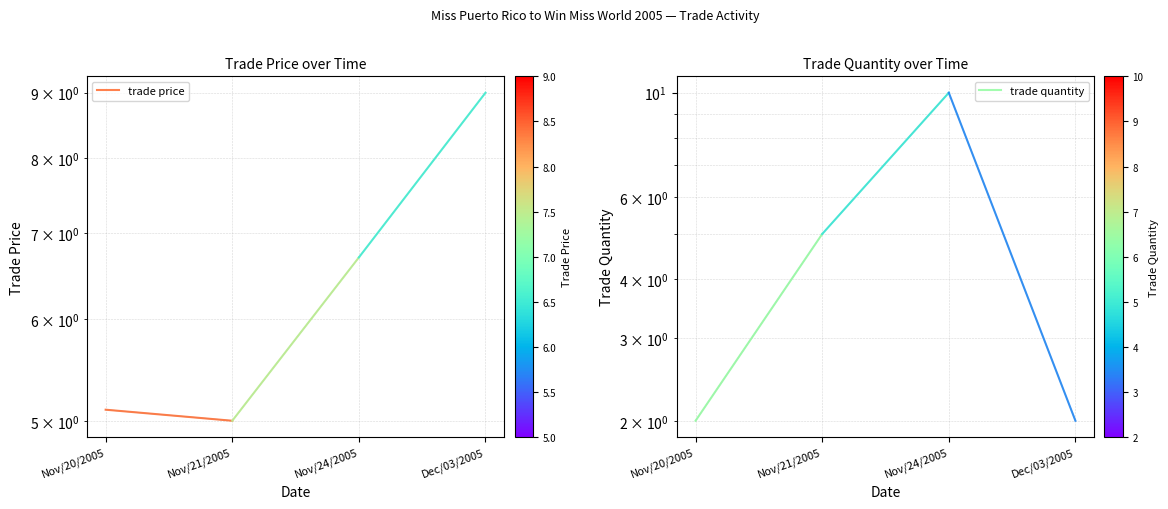

Which series has the largest total across all categories?

trade price